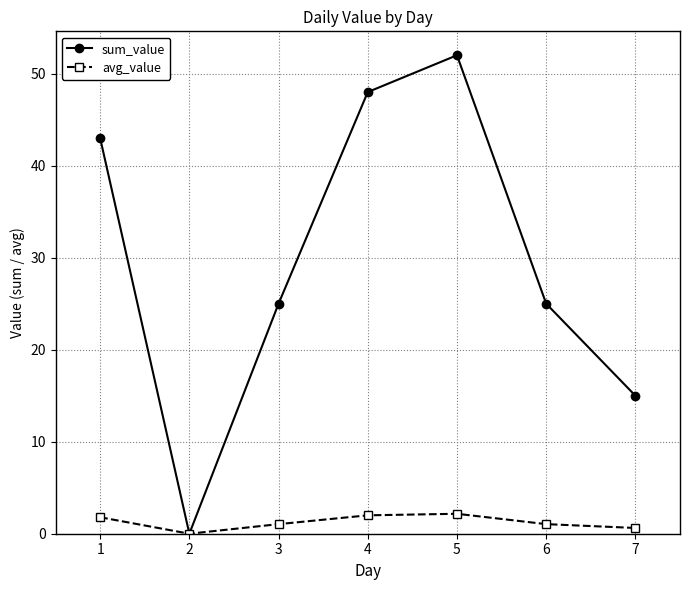

At which category is the sum across all series the highest?

5